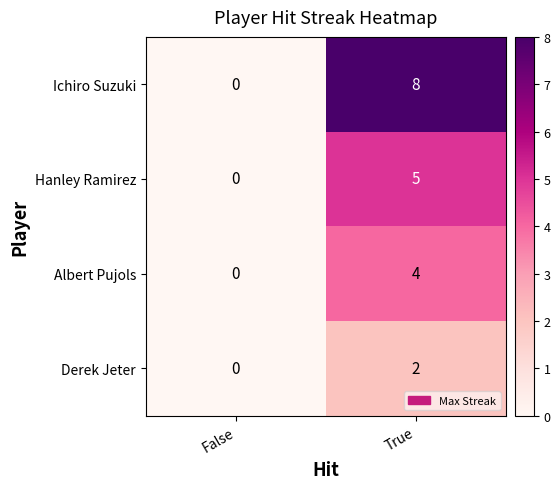

At which category is the sum across all series the highest?

True